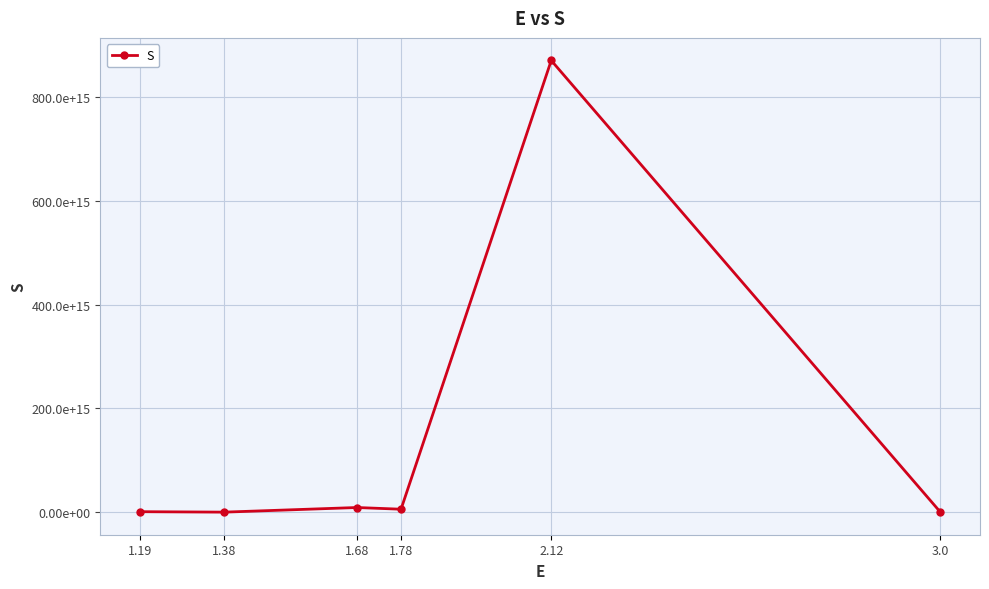

Is this an area chart (filled region under the line)?

No